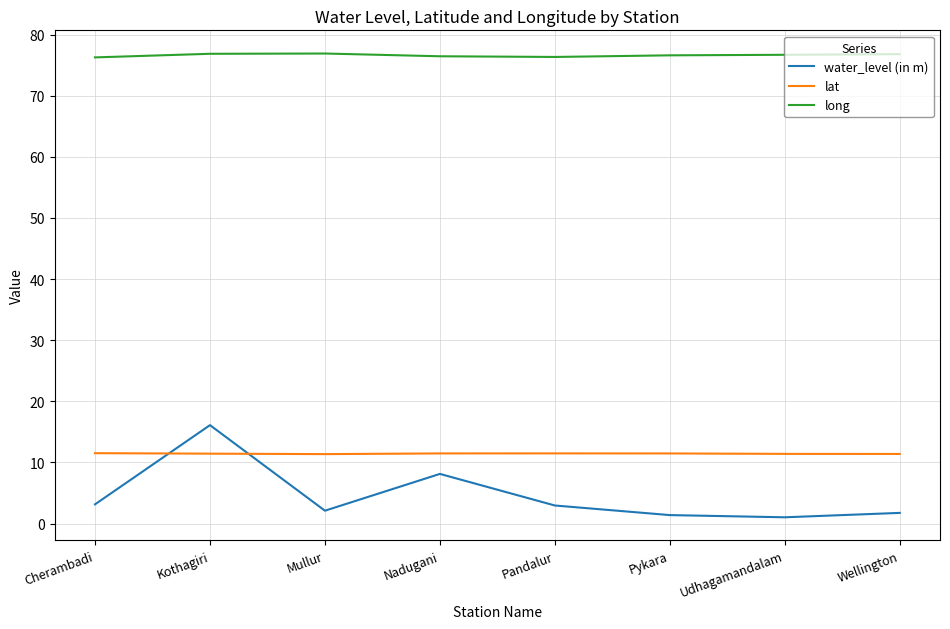

List the series in order of their peak value, lowest first.

lat, water_level (in m), long